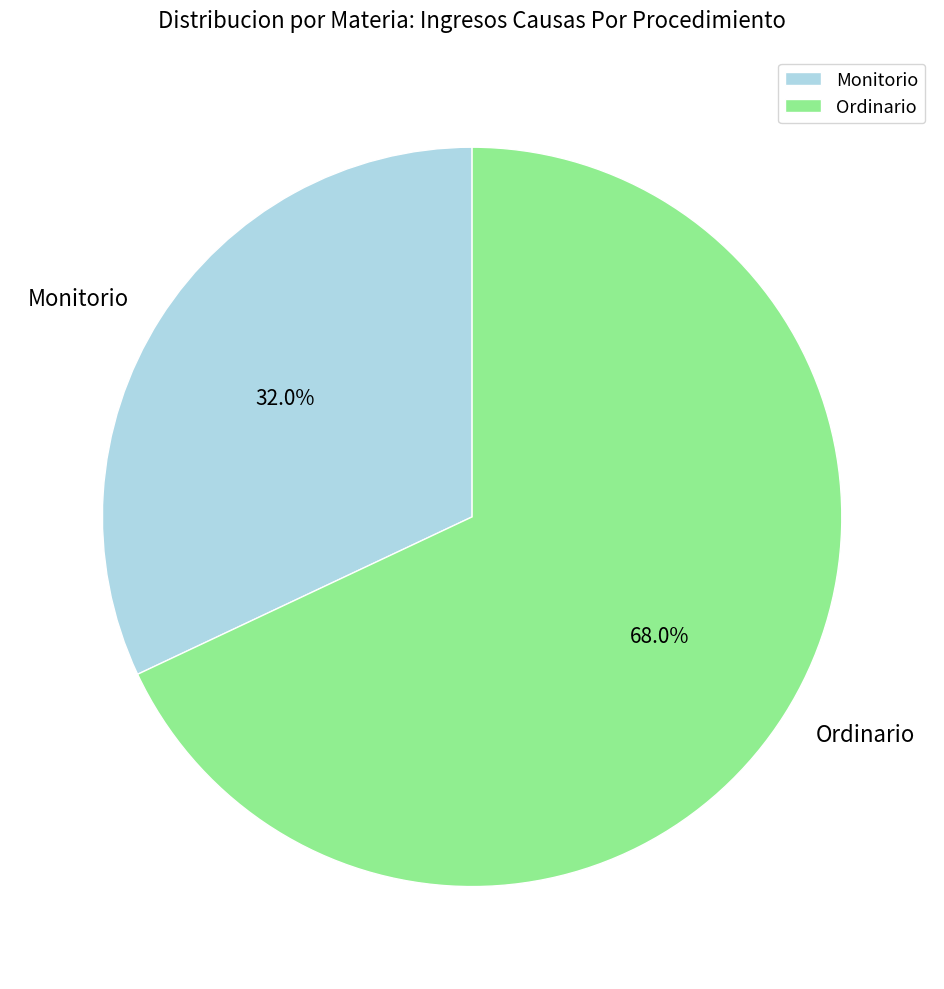

To the nearest percent, what is the average slice percentage?

50%